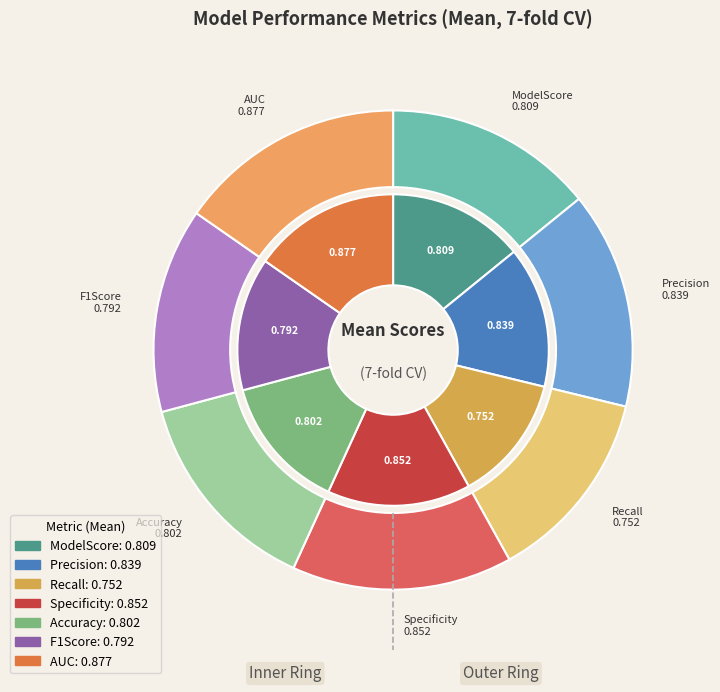

What is the smallest slice in the pie chart?

Recall